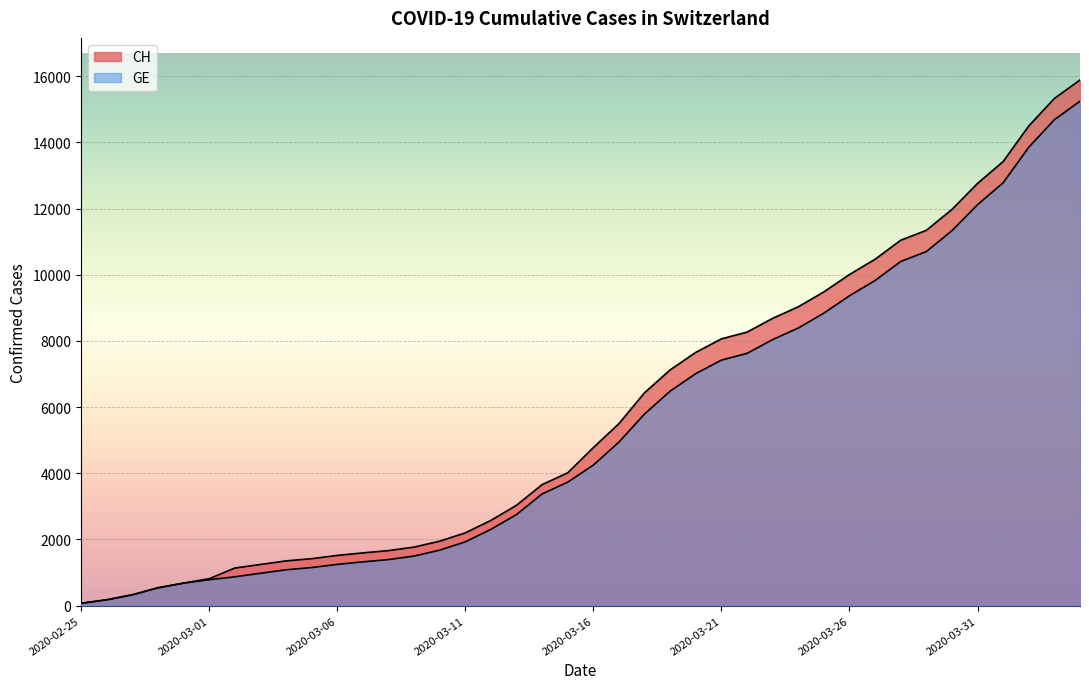

How many series are shown in this chart?

2